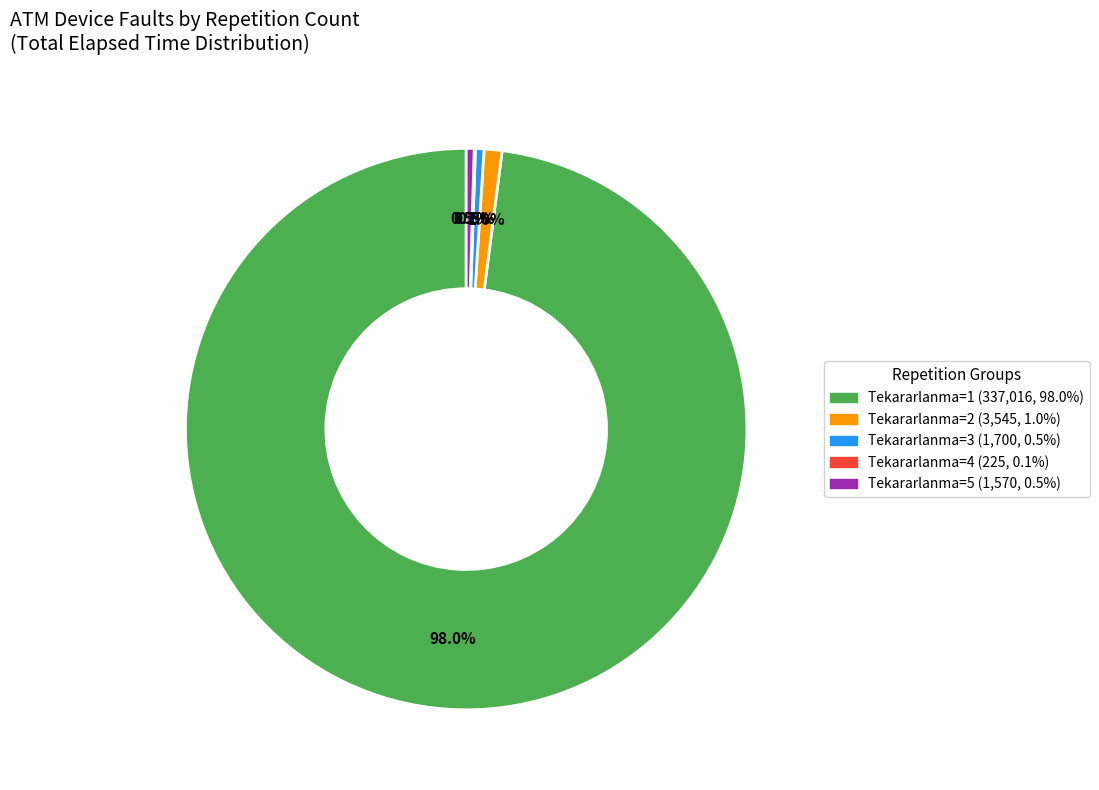

Is there any slice that represents more than half of the pie?

Yes